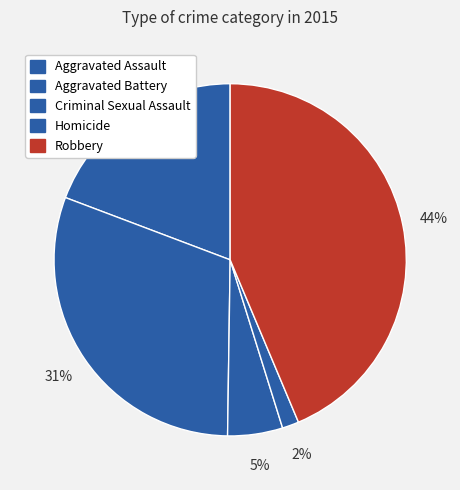

Combined, do Aggravated Assault and Homicide account for over 50%?

No